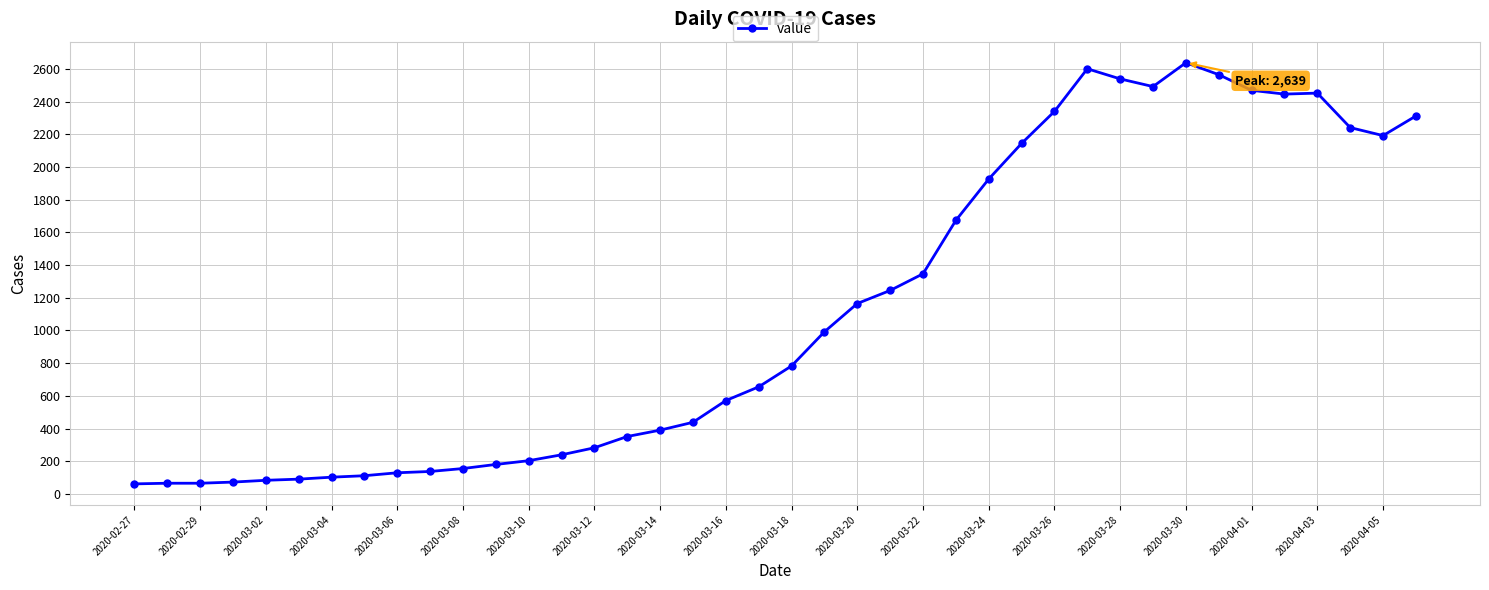

What is the maximum value shown in the chart?

2639